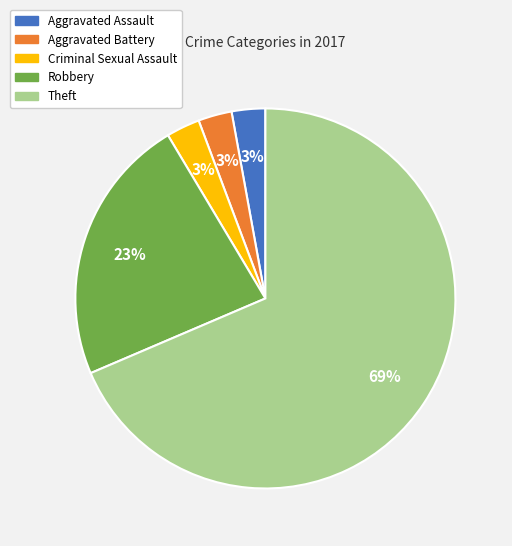

Is the sum of Robbery and Aggravated Battery greater than half?

No